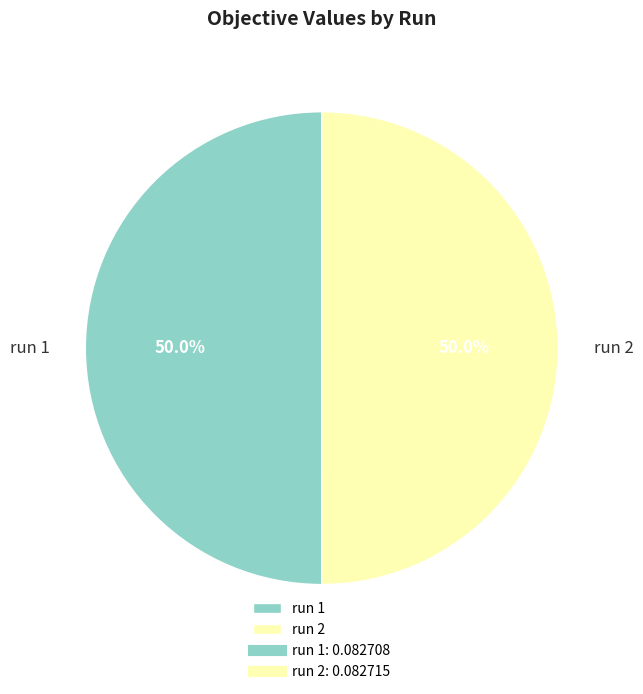

What percentage do run 1 and run 2 together represent?

100.0%